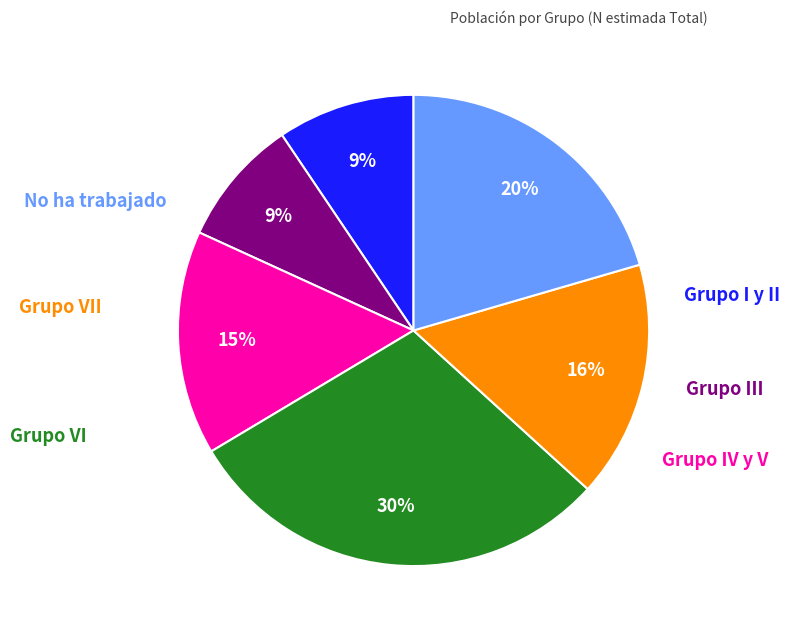

To the nearest percent, what is the difference between the largest and smallest slice percentages?

21%